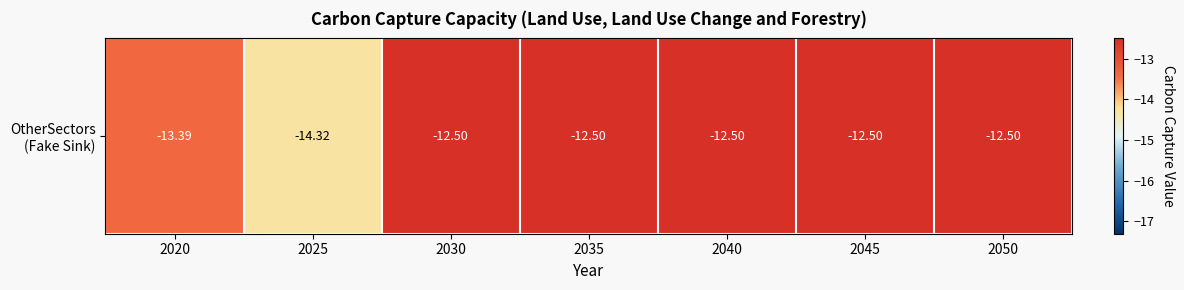

What is the average value?

-12.9